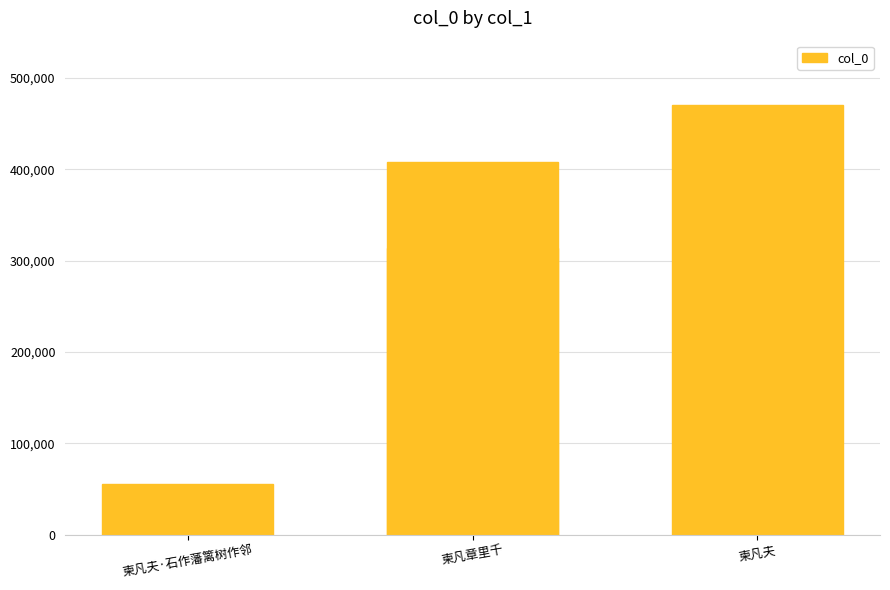

What is the value of the 1st bar from the left?

55433